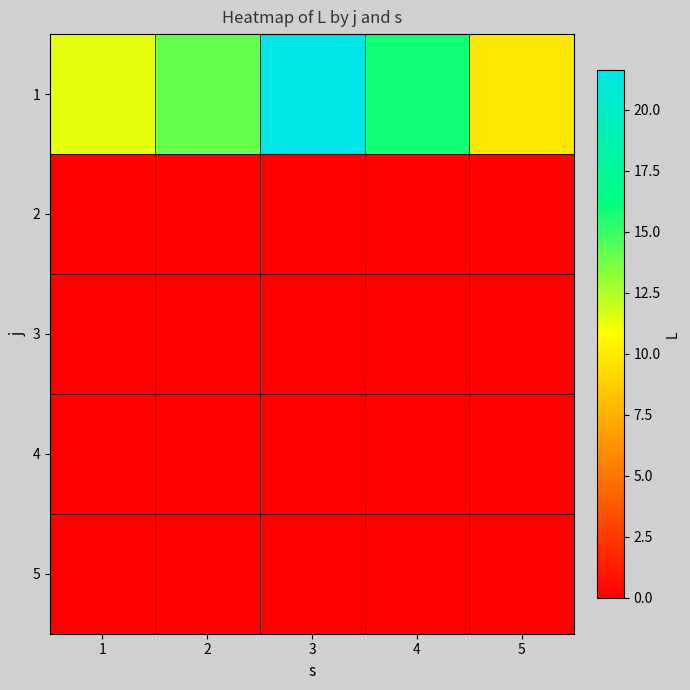

Reading right to left, what are all the values shown in this chart?

1: 5=9.8	4=15.8	3=21.6	2=14.1	1=11.4
2: 5=0.0	4=0.0	3=0.0	2=0.0	1=0.0
3: 5=0.0	4=0.0	3=0.0	2=0.0	1=0.0
4: 5=0.0	4=0.0	3=0.0	2=0.0	1=0.0
5: 5=0.0	4=0.0	3=0.0	2=0.0	1=0.0